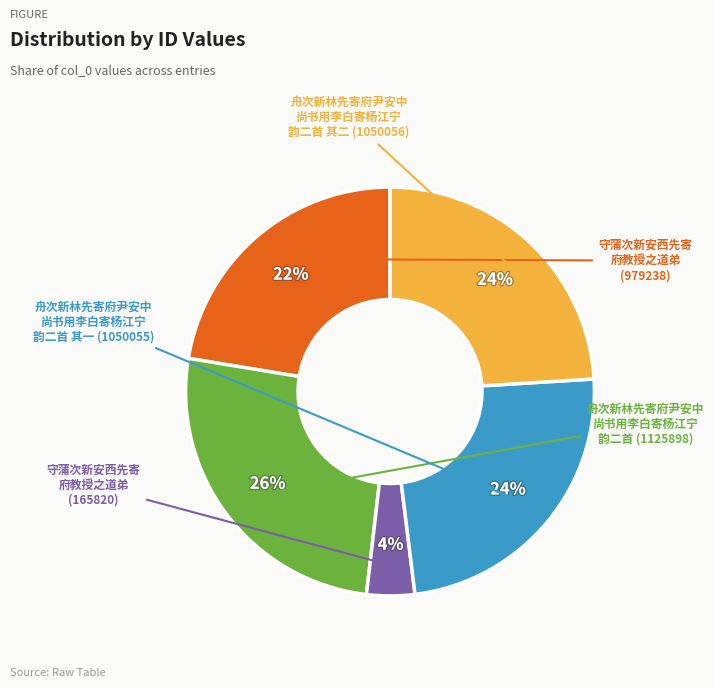

Does any single category account for the majority?

No